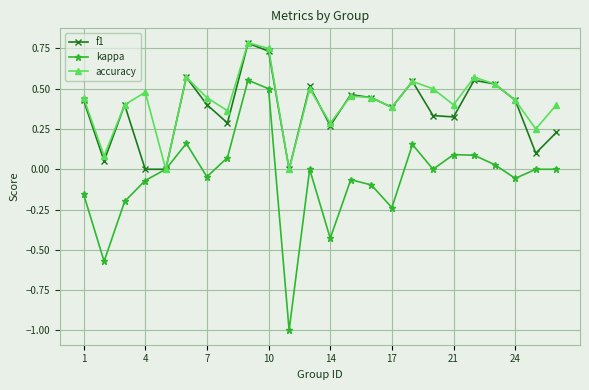

Which series has the widest spread of values?

kappa